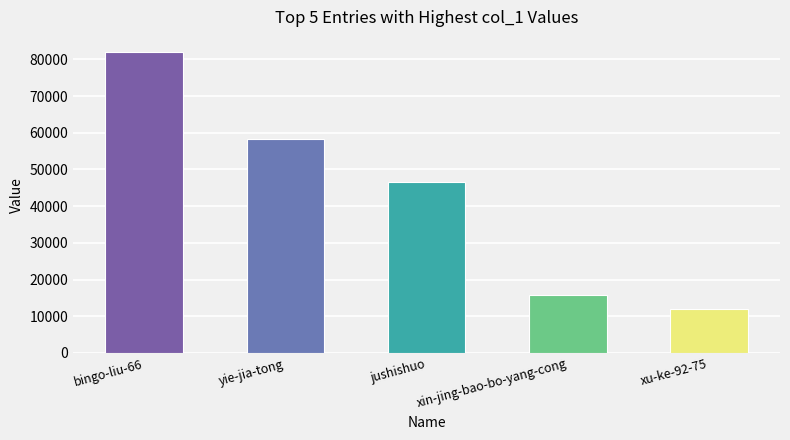

Reading left to right, extract all data points from this chart.

82023	58195	46678	15700	12023